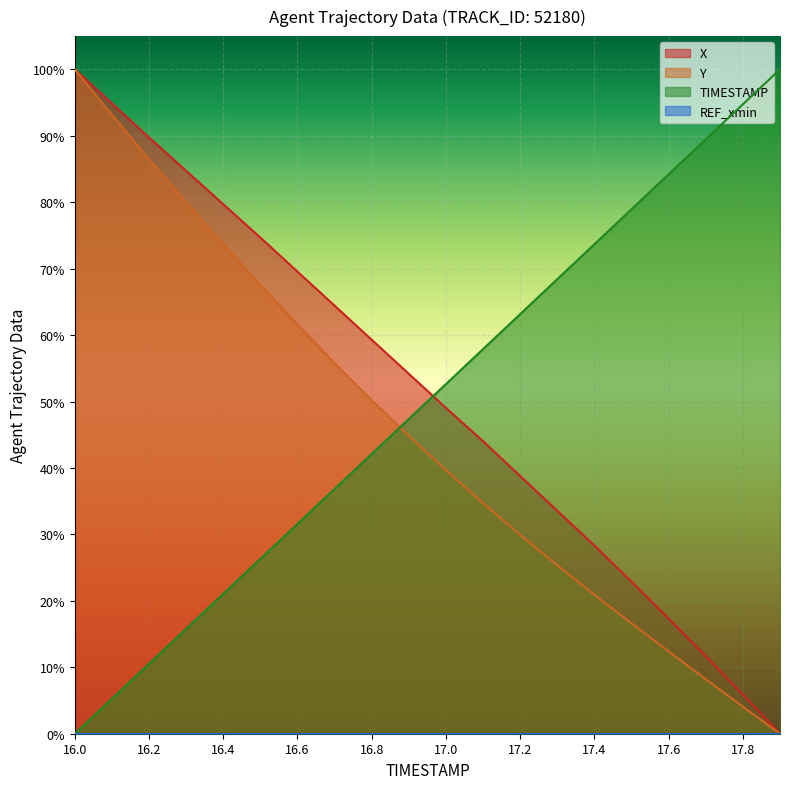

What is the average value of the TIMESTAMP series?

0.5